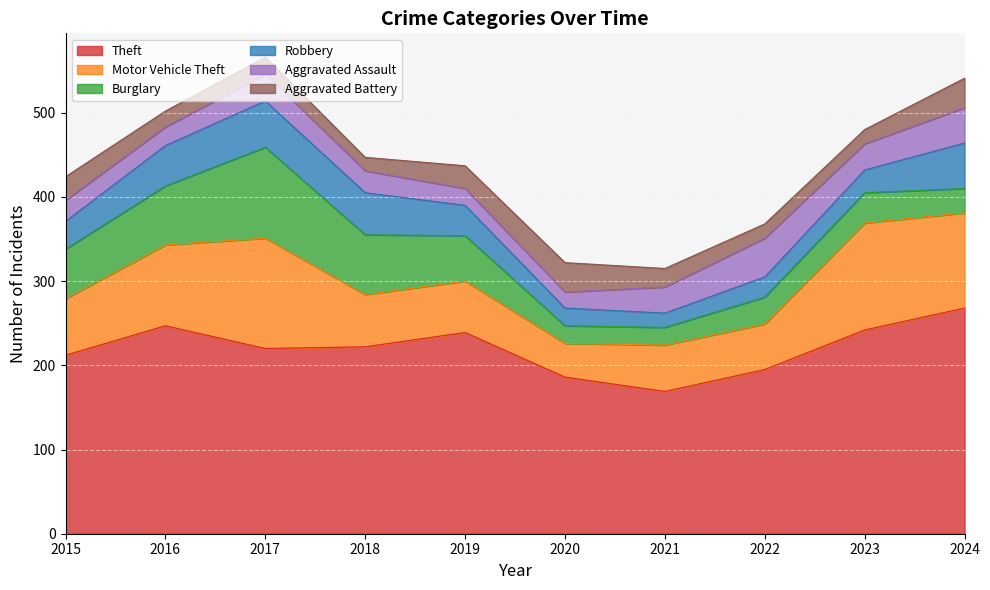

True or false: Theft has more than 2 interior local peaks.

False